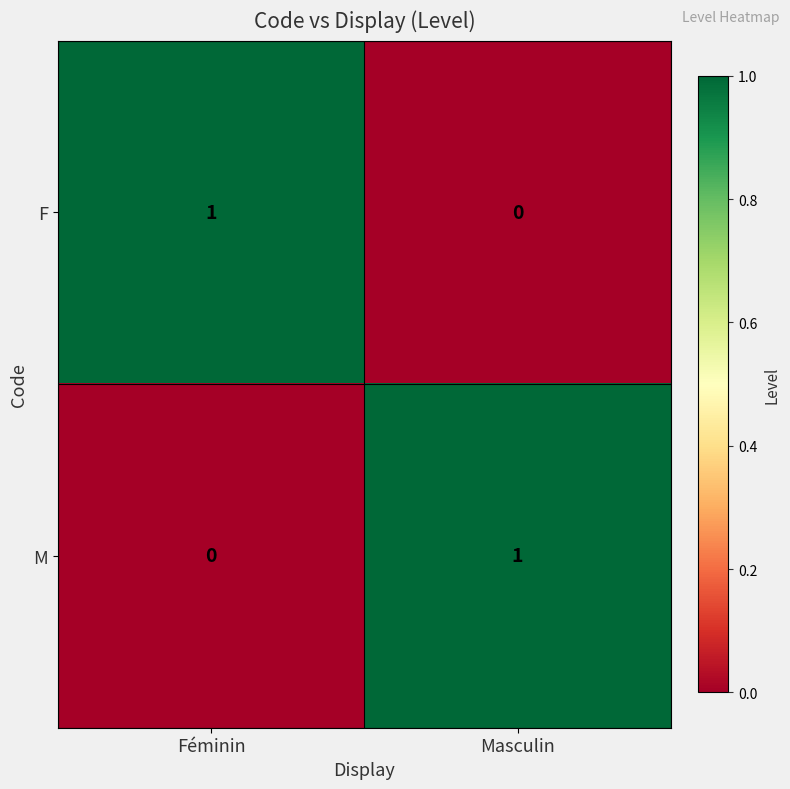

At which label is F closest to 0?

Masculin